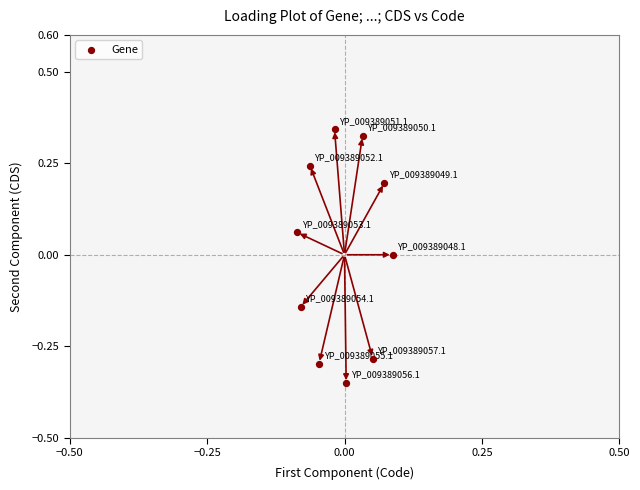

What is the range of Y values (max minus min)?

0.7